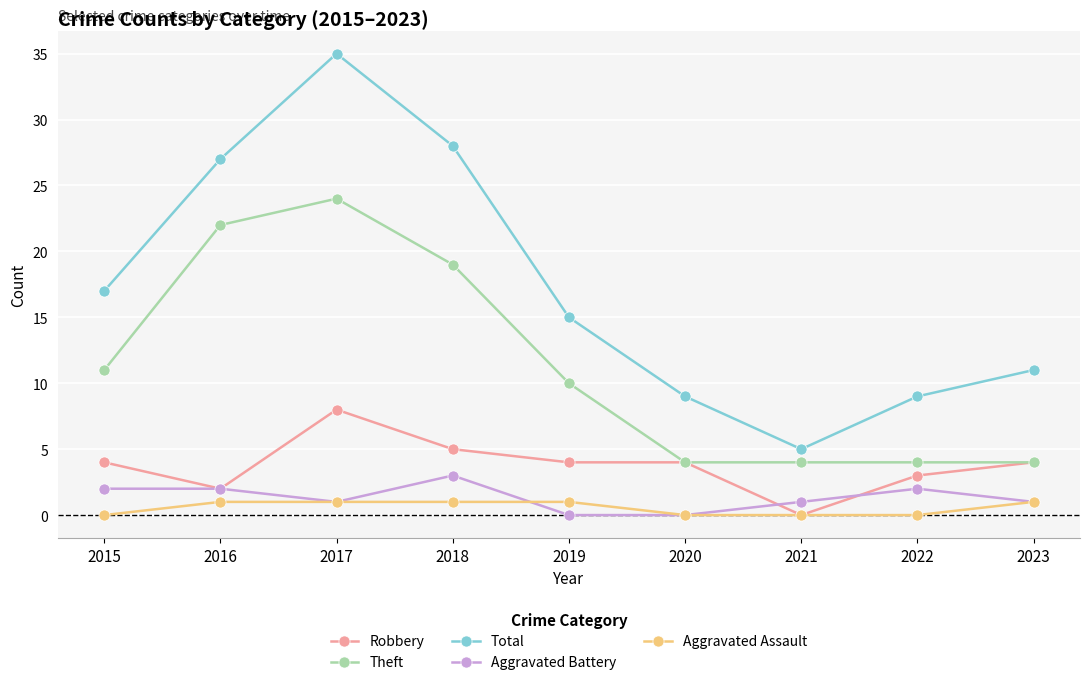

True or false: Total and Theft cross at least once.

False